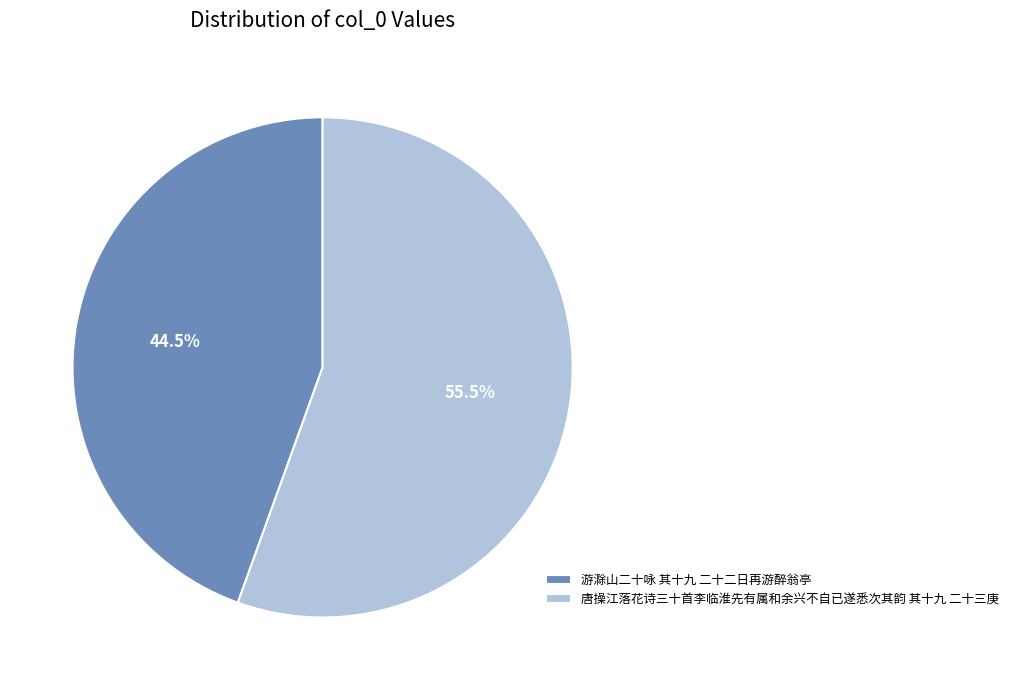

Rank the categories by value from lowest to highest.

游滁山二十咏 其十九 二十二日再游醉翁亭, 唐操江落花诗三十首李临淮先有属和余兴不自已遂悉次其韵 其十九 二十三庚